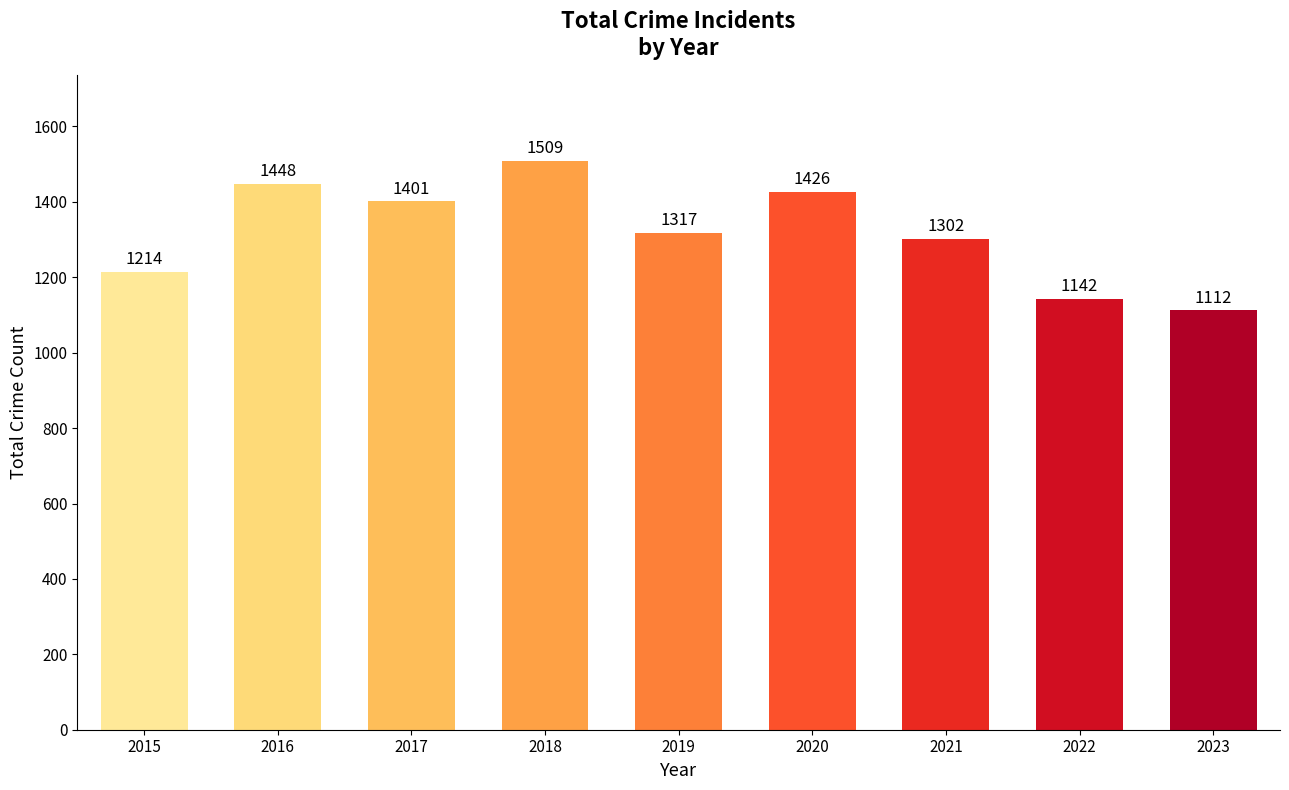

True or false: the data shows 1509 at 2018.

True